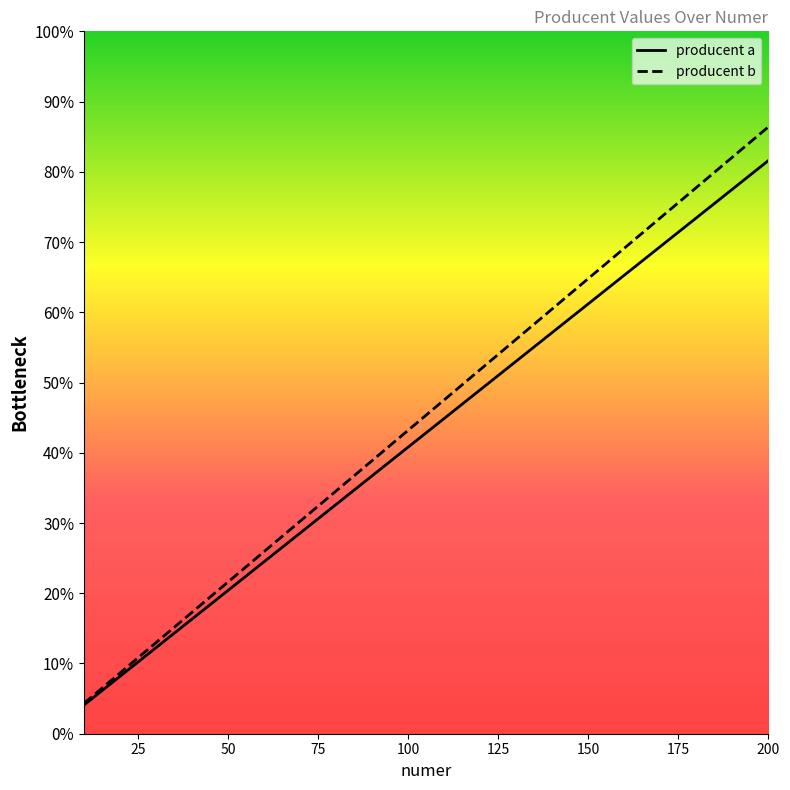

The value of producent b at 40 is 194. True or false?

False